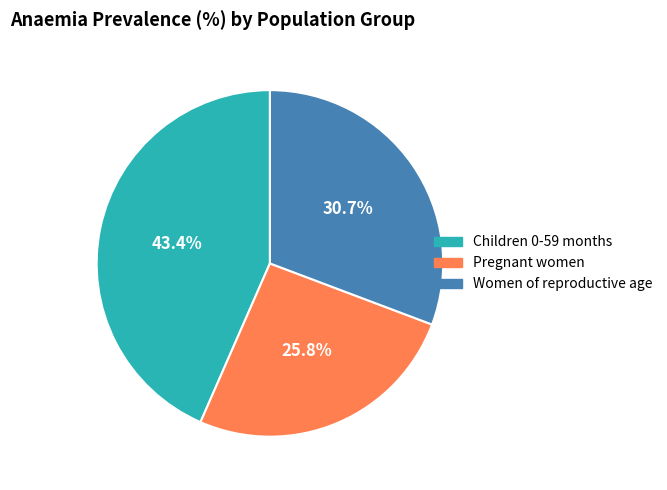

Between Children 0-59 months and Women of reproductive age, which is larger?

Children 0-59 months